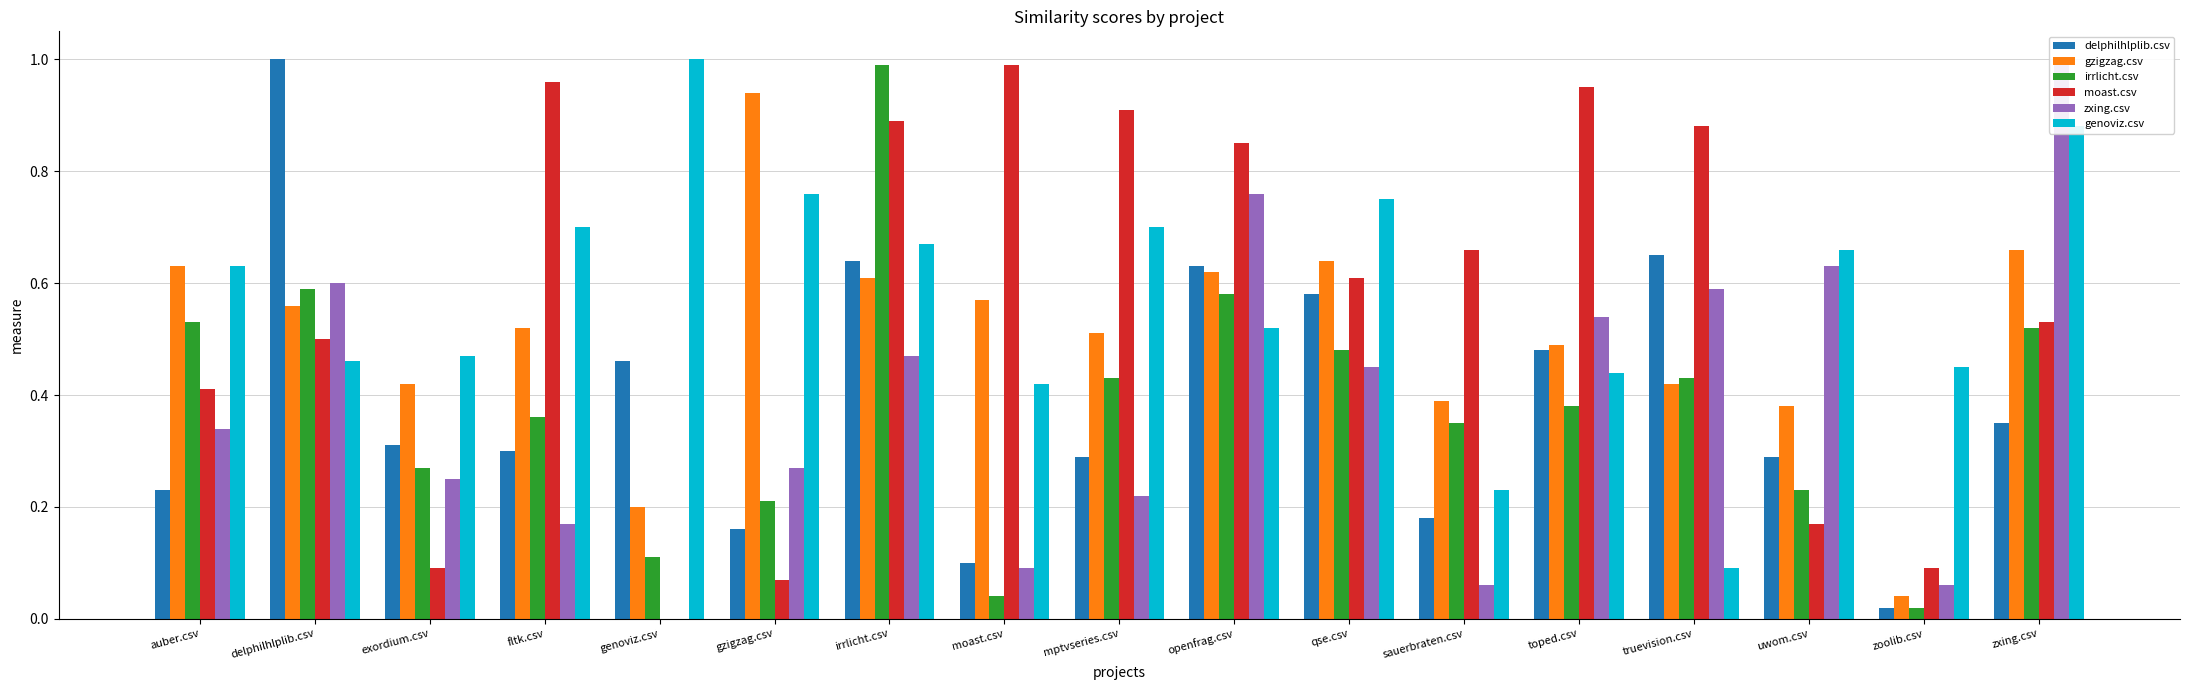

At which label is genoviz.csv closest to 0?

truevision.csv